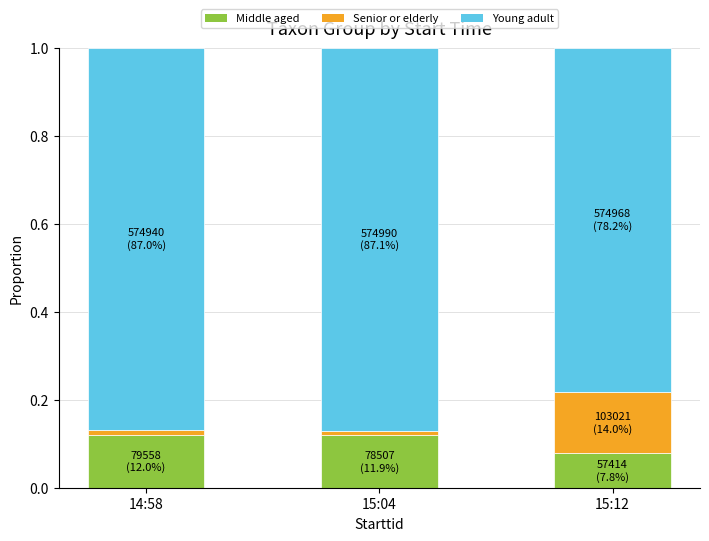

At which label does Middle aged reach its minimum?

15:12